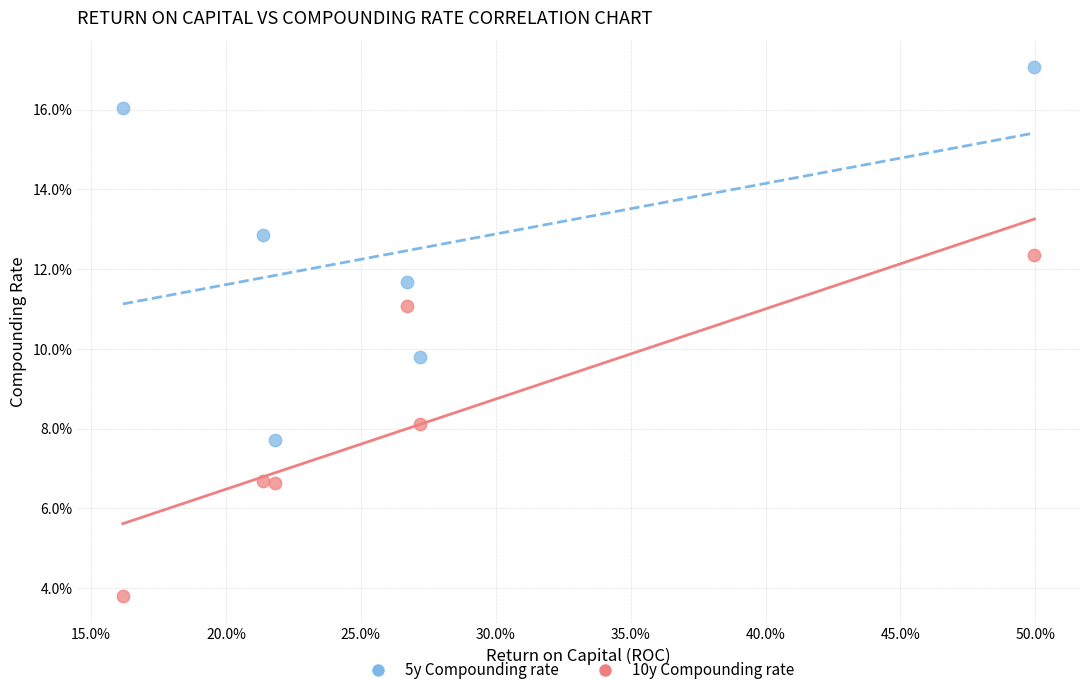

Which series has the largest Y range (max minus min)?

5y Compounding rate